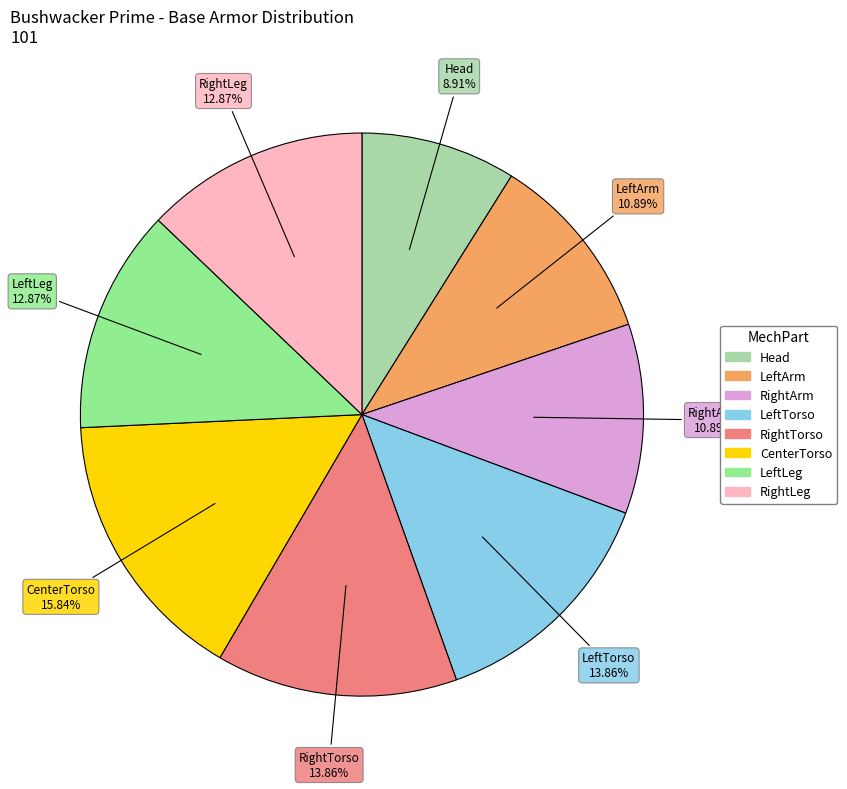

Is there any slice that represents more than half of the pie?

No